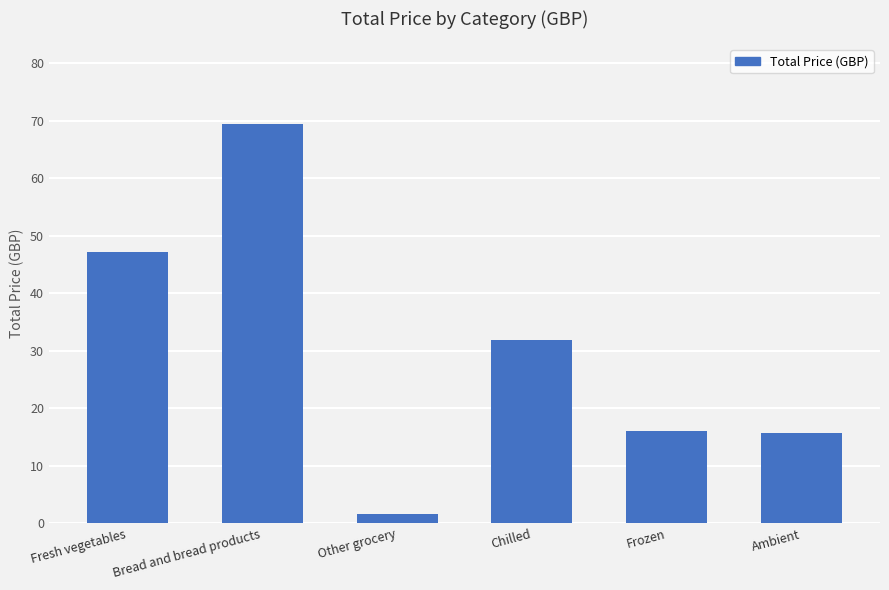

How many values are below 31?

3